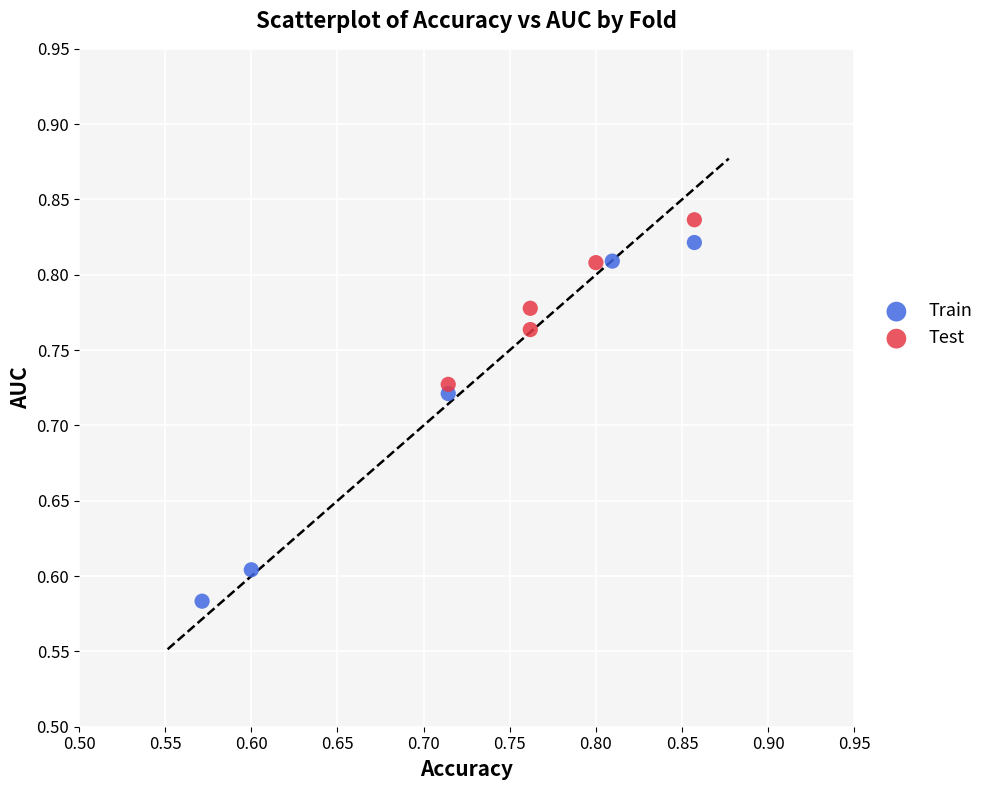

Which series reaches the minimum Y coordinate?

Train